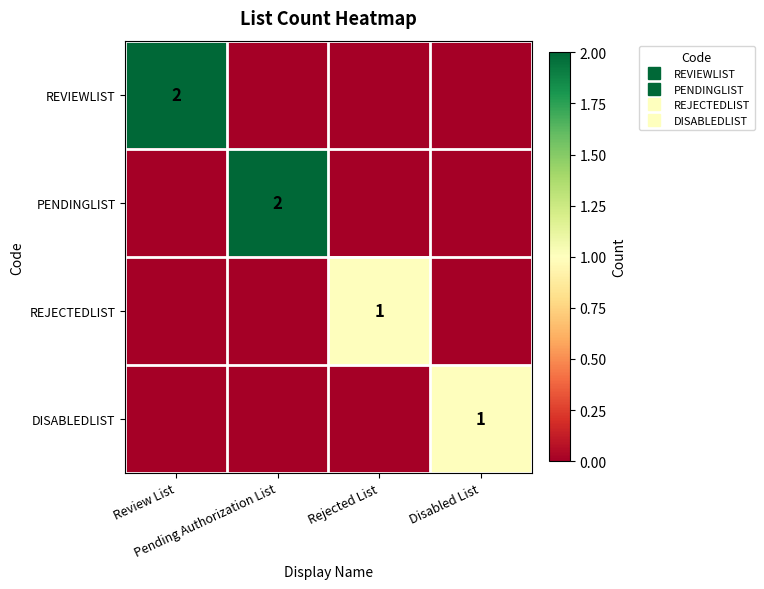

Is it true that PENDINGLIST equals 0 at Disabled List?

True